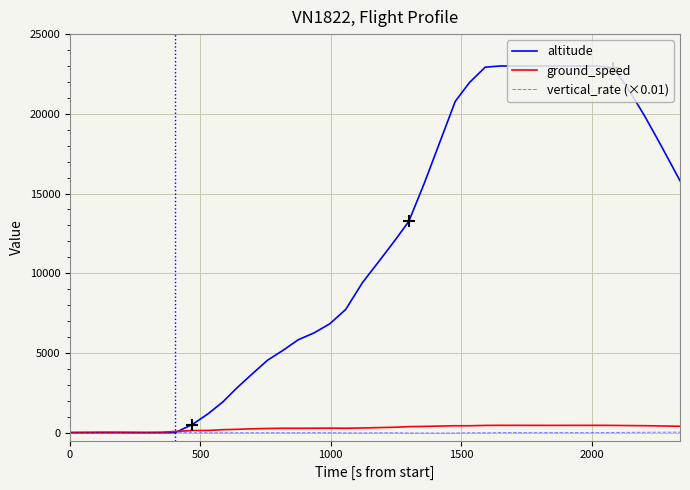

Which series has the largest range (max minus min)?

altitude